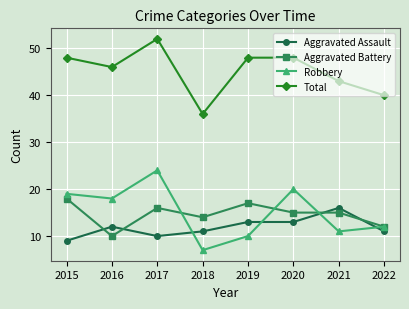

What is the average value of the Aggravated Battery series?

15